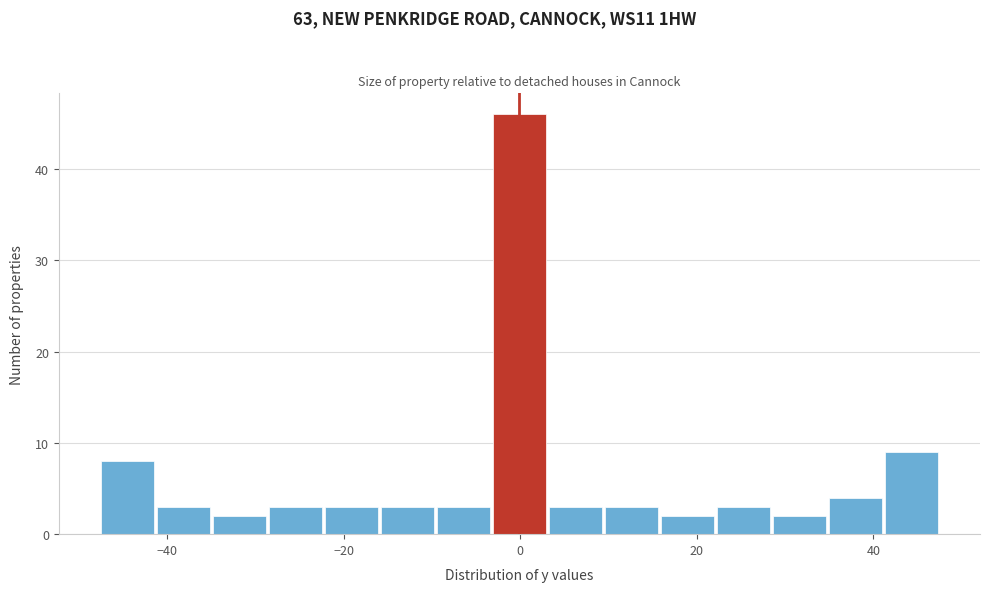

Around what value on the x-axis is the tallest bar? Give the approximate position of its centre, as read against the axis.

0